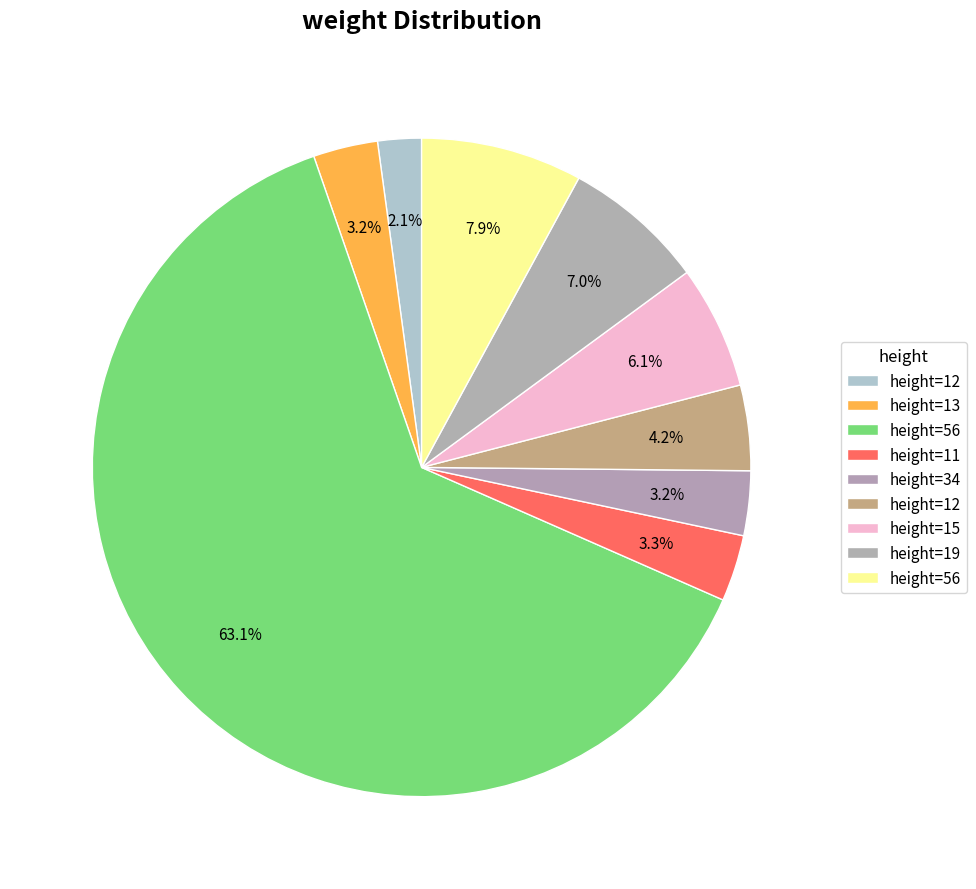

How many segments does this pie chart have?

9